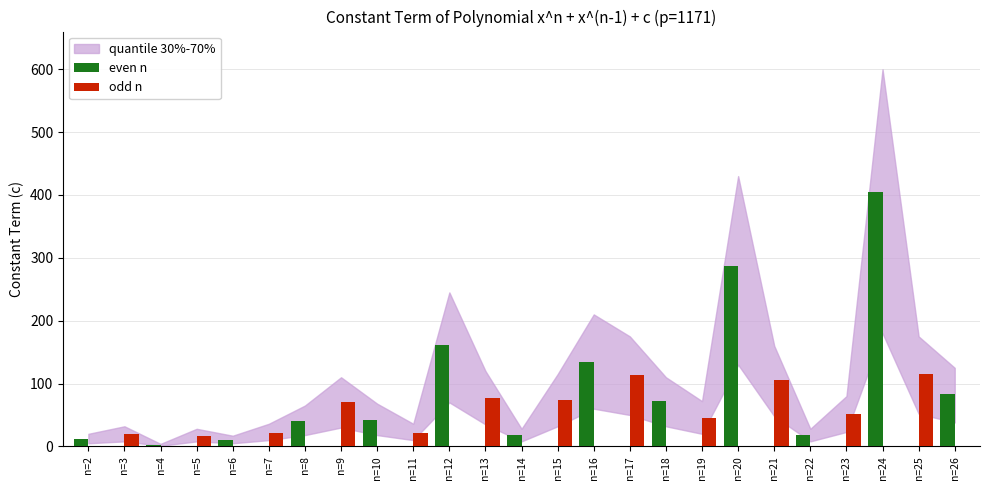

What is the total value across all series at n=23?

103